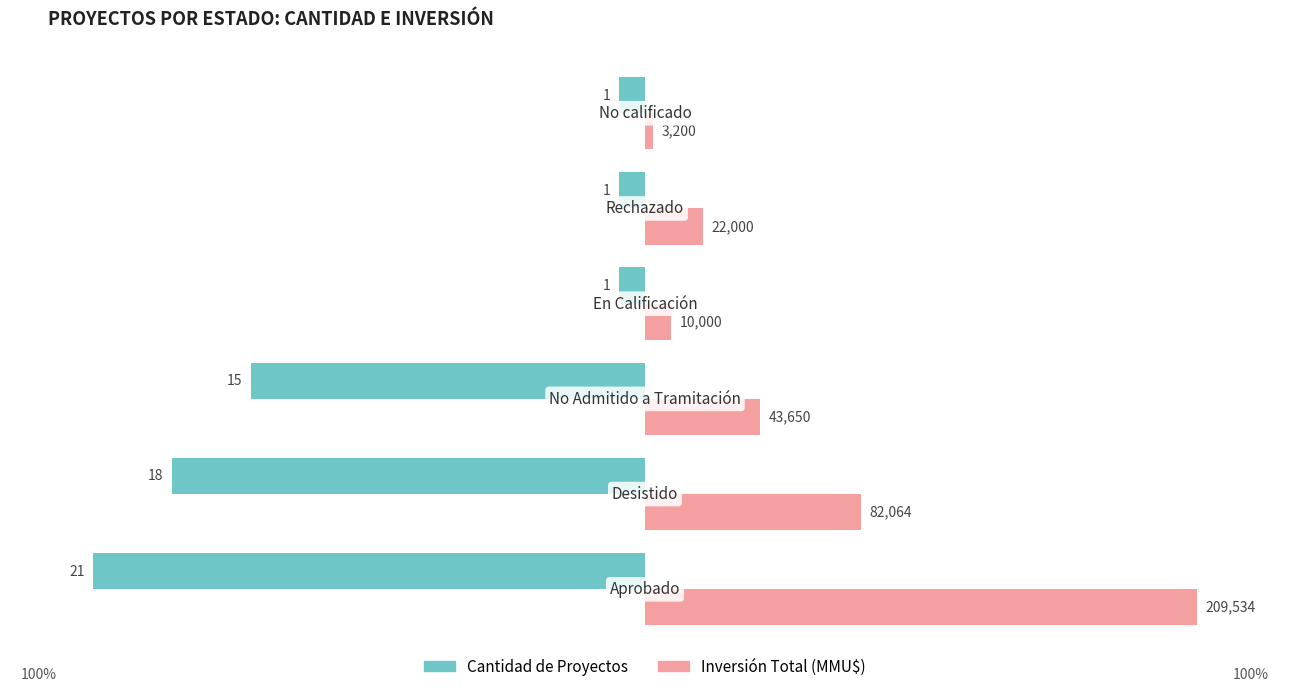

What are all the series names shown in the legend?

Cantidad de Proyectos, Inversión Total (MMU$)